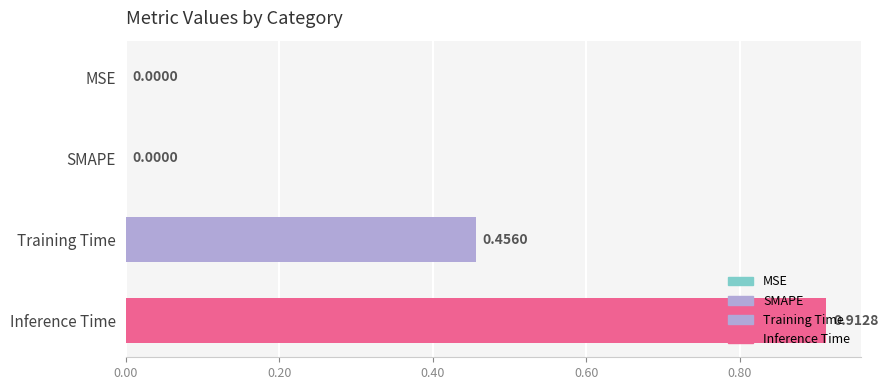

Which has a higher value, Inference Time or SMAPE?

Inference Time